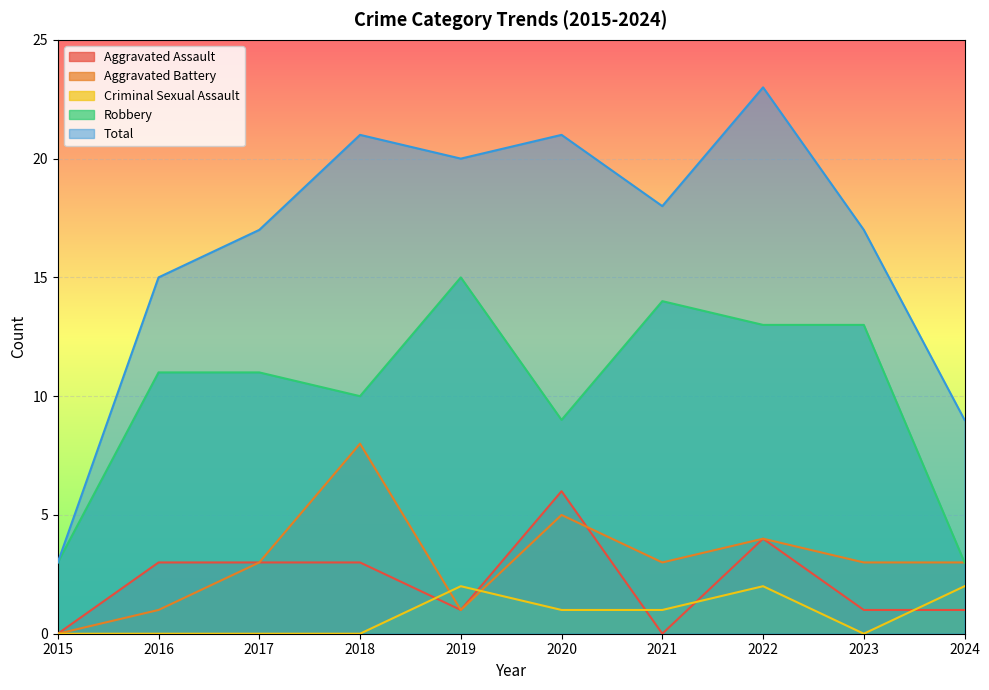

Which series changed the most between 2016 and 2021?

Aggravated Assault